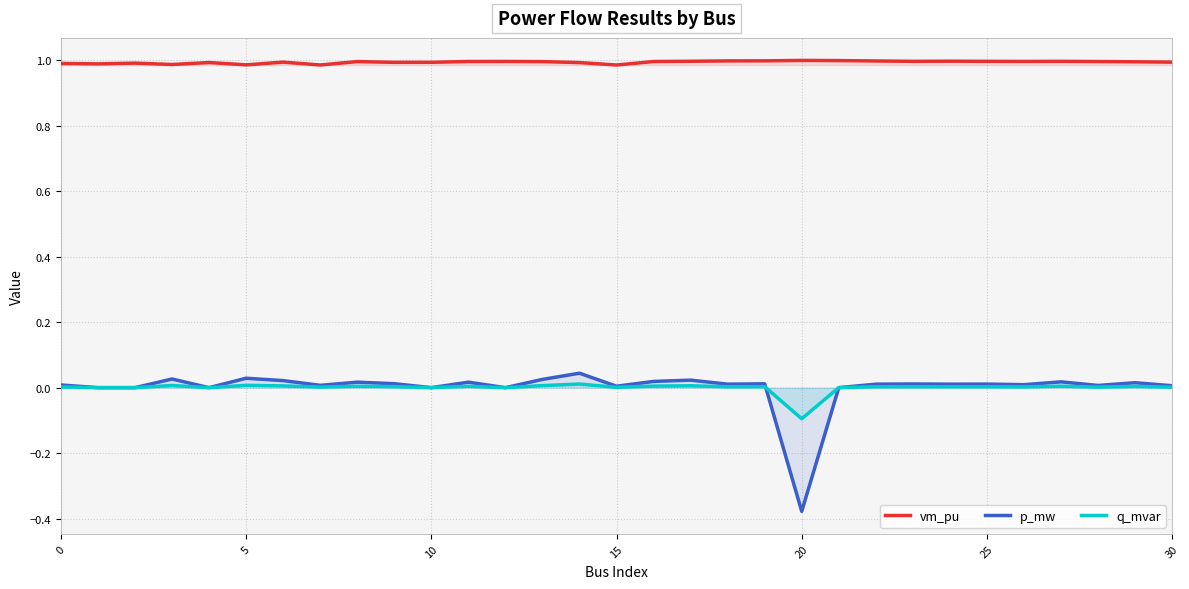

Which category has the highest value in the q_mvar series?

14